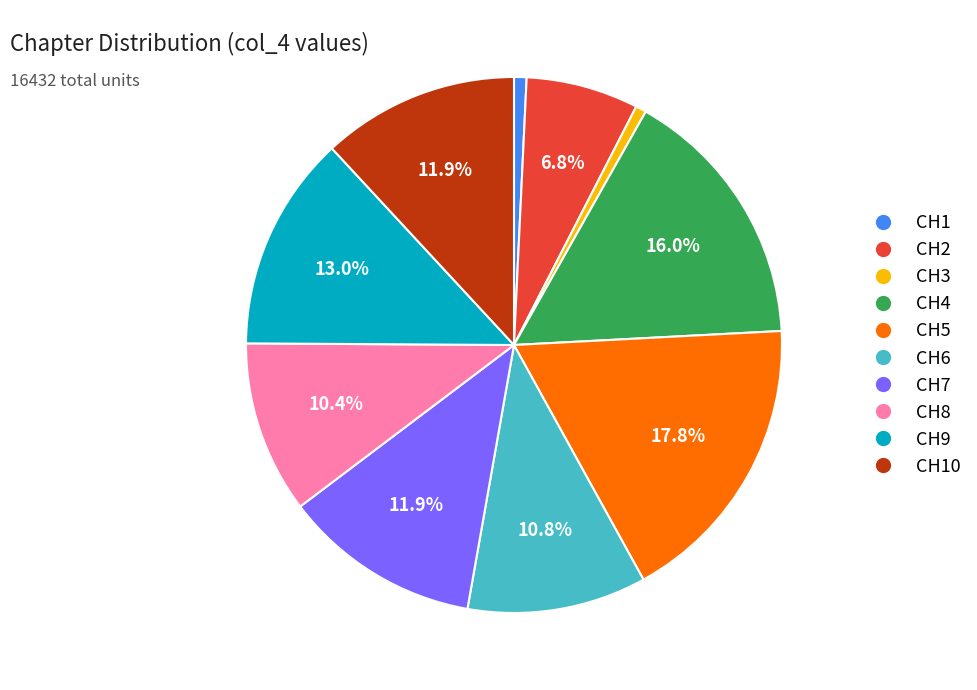

Does any single category account for the majority?

No